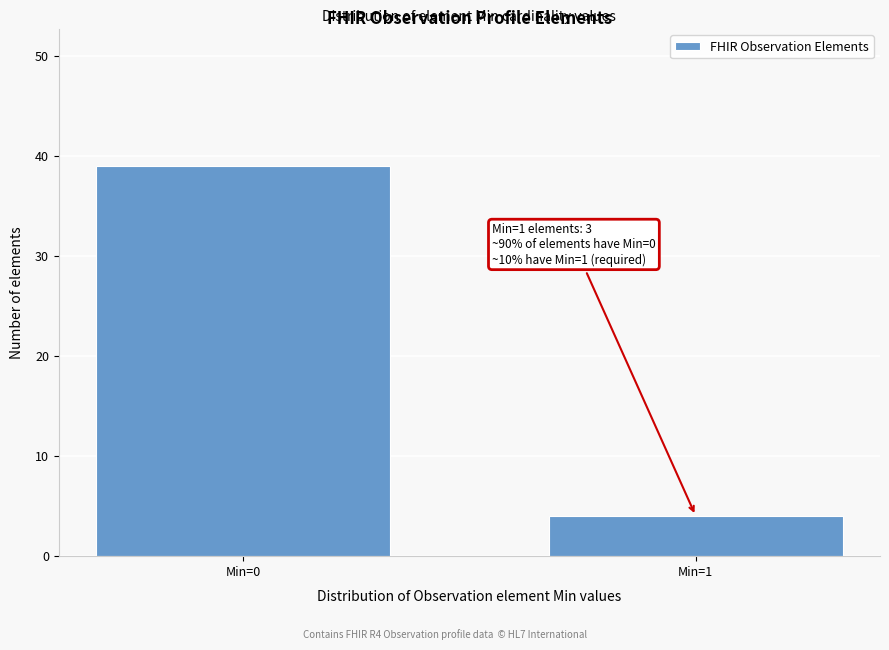

Reading left to right, extract all data points from this chart.

Min=0=39	Min=1=4